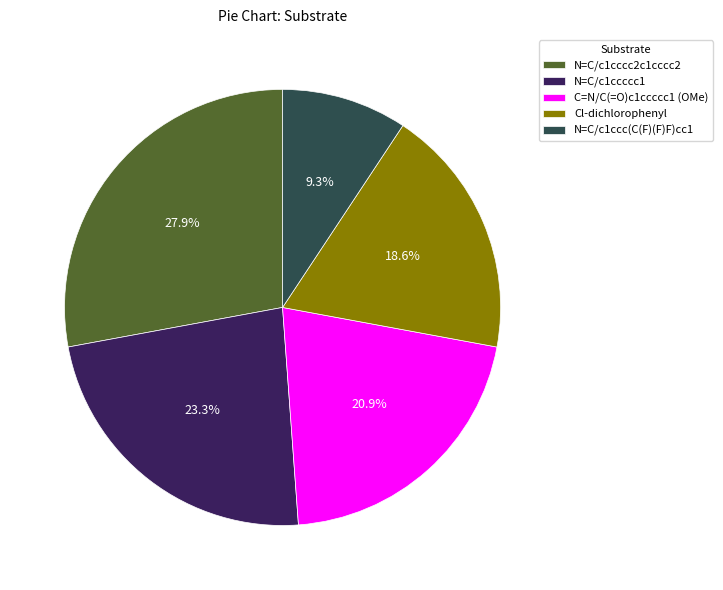

Which slice is the largest?

N=C/c1cccc2c1cccc2